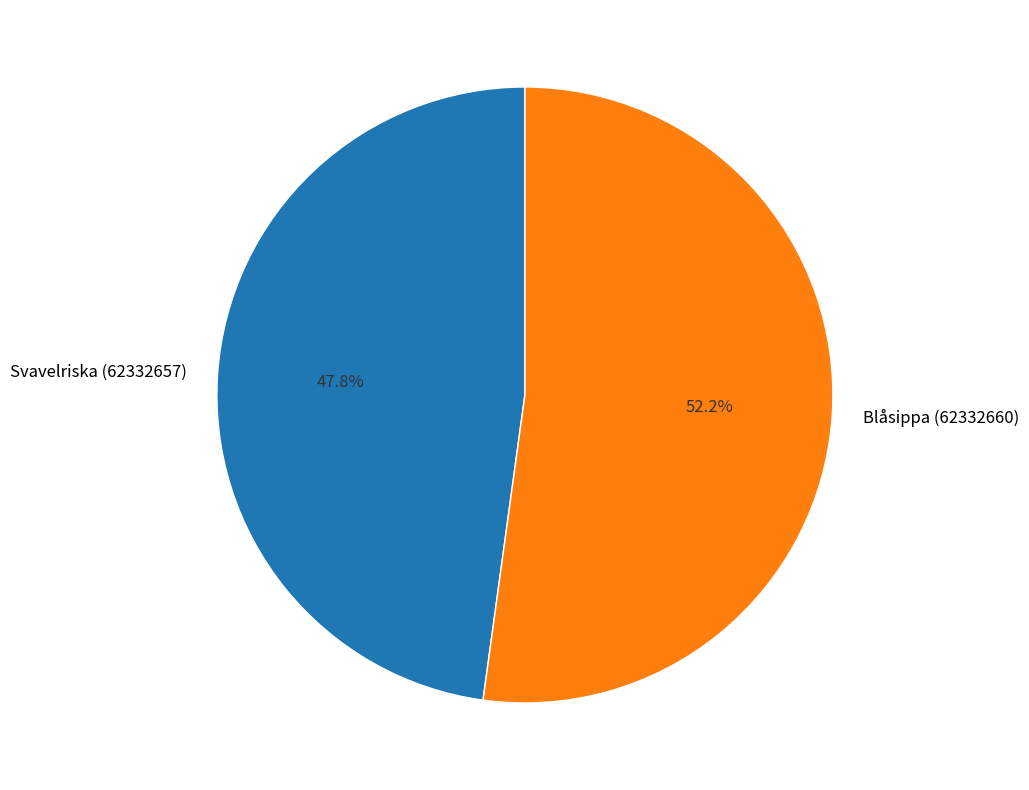

How many segments does this pie chart have?

2